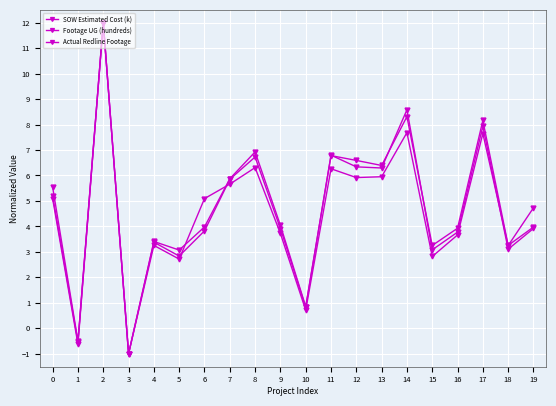

What is the minimum value shown in the chart?

-1.0